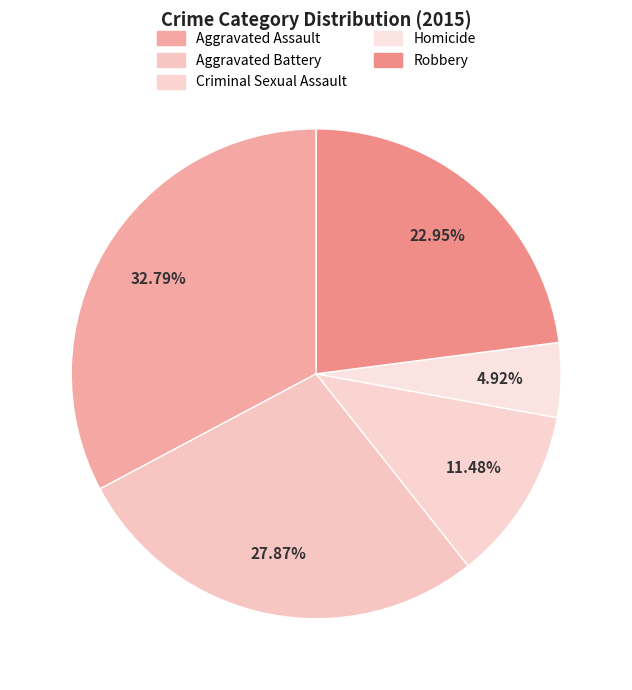

How much of the chart is everything except Homicide?

95.1%